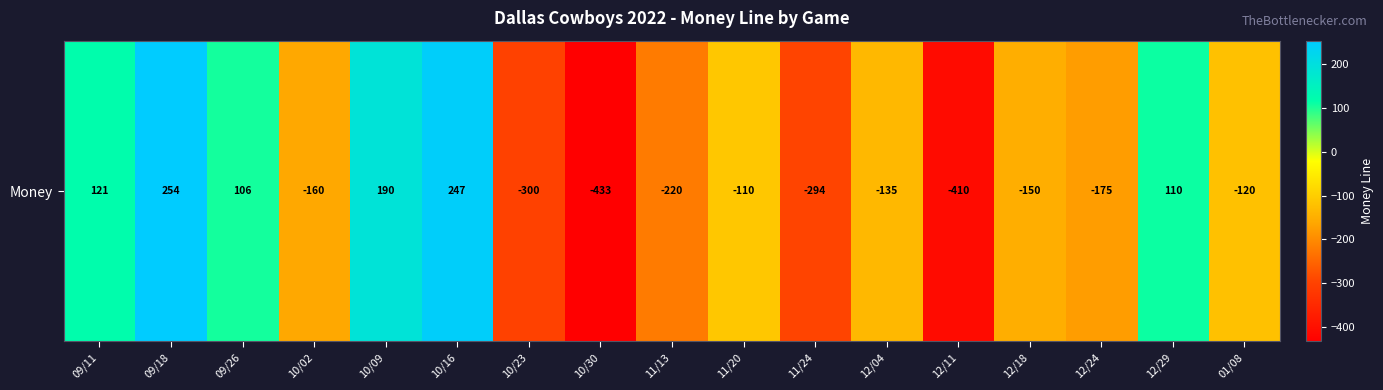

Count the number of data series in this chart.

1